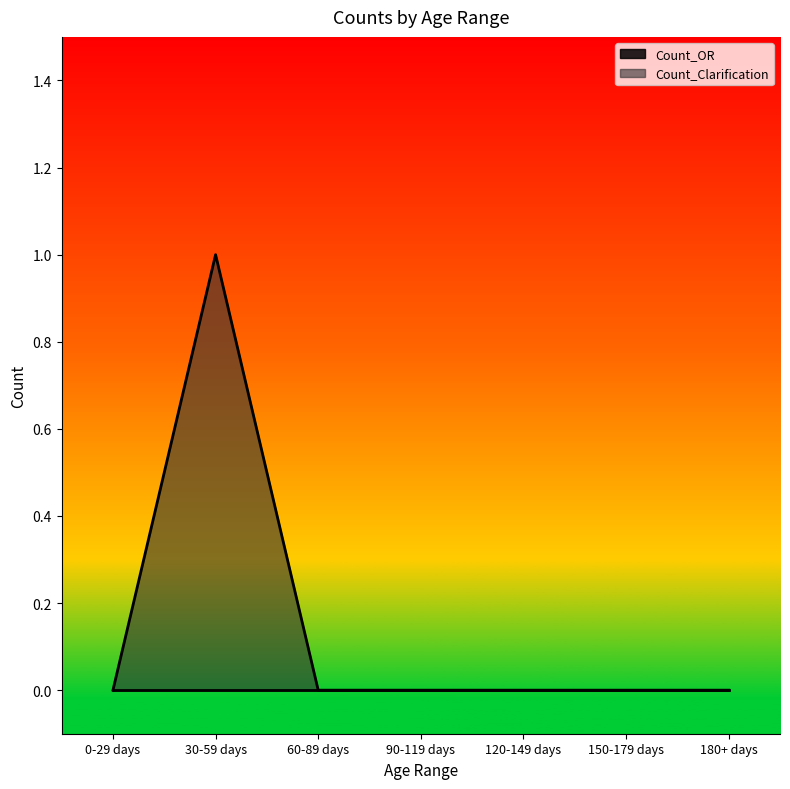

How many interior local peaks (higher than both neighbors) does the data have?

1